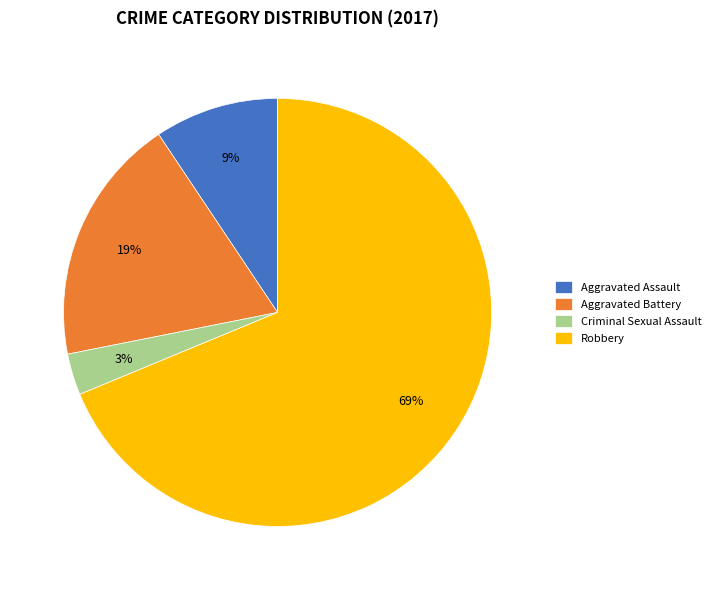

What percentage is the Aggravated Assault slice, to the nearest percent?

9%